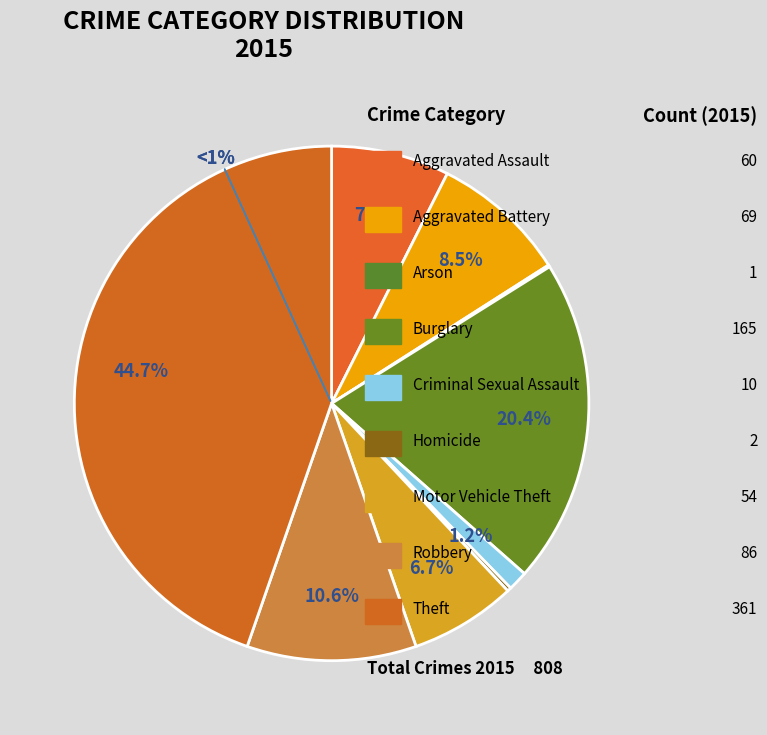

To the nearest percent, what is the difference between the largest and smallest slice percentages?

45%